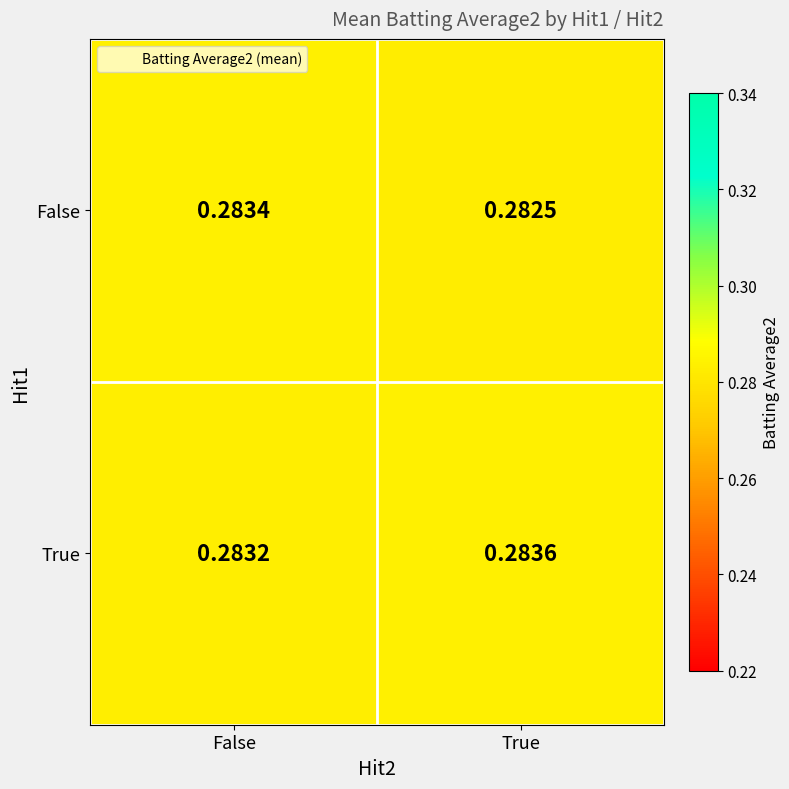

List the series in order of their peak value, lowest first.

False, True